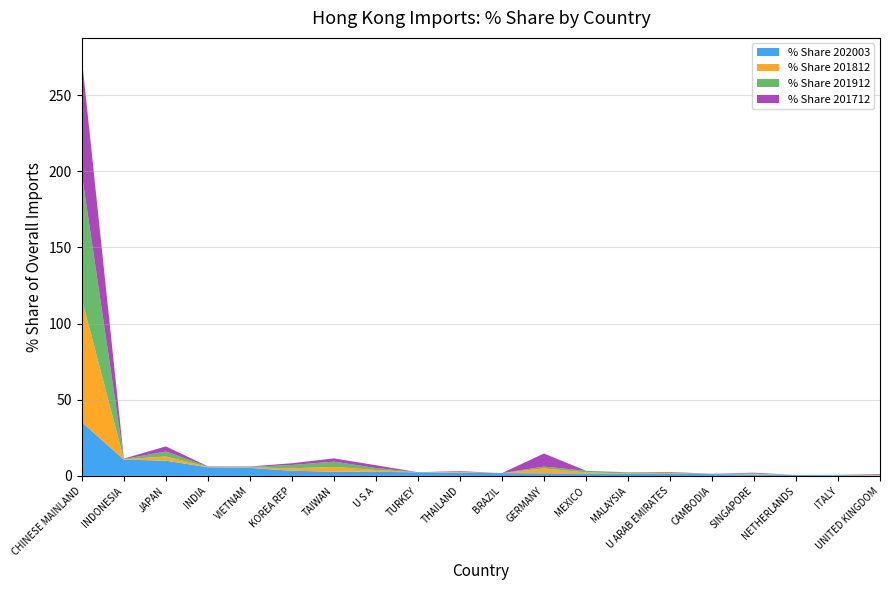

Reading left to right, transcribe all the data shown in this chart.

% Share 202003: 35.2	10.7	10.0	5.6	5.2	3.4	2.7	2.7	2.3	2.0	1.8	1.7	1.5	1.3	1.3	1.2	0.9	0.6	0.4	0.3
% Share 201812: 80.8	0.2	2.8	0.3	0.3	1.6	3.1	1.2	0.0	0.4	0.0	3.2	0.8	0.3	0.5	0.0	0.4	0.0	0.1	0.3
% Share 201912: 82.0	0.2	3.2	0.3	0.3	2.2	3.5	1.3	0.0	0.3	0.0	1.2	1.1	0.7	0.4	0.1	0.3	0.0	0.1	0.1
% Share 201712: 75.8	0.3	3.4	0.1	0.3	1.2	2.1	1.8	0.0	0.4	0.0	8.6	0.0	0.1	0.3	0.0	0.5	0.0	0.1	0.4